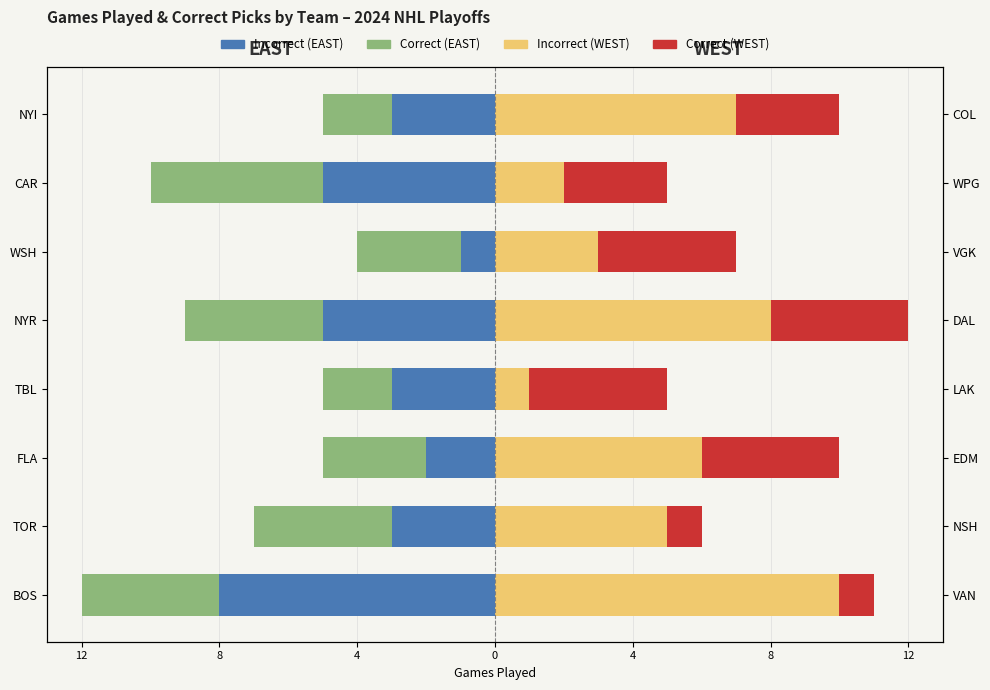

What are all the series names shown in the legend?

Incorrect (EAST), Correct (EAST), Incorrect (WEST), Correct (WEST)